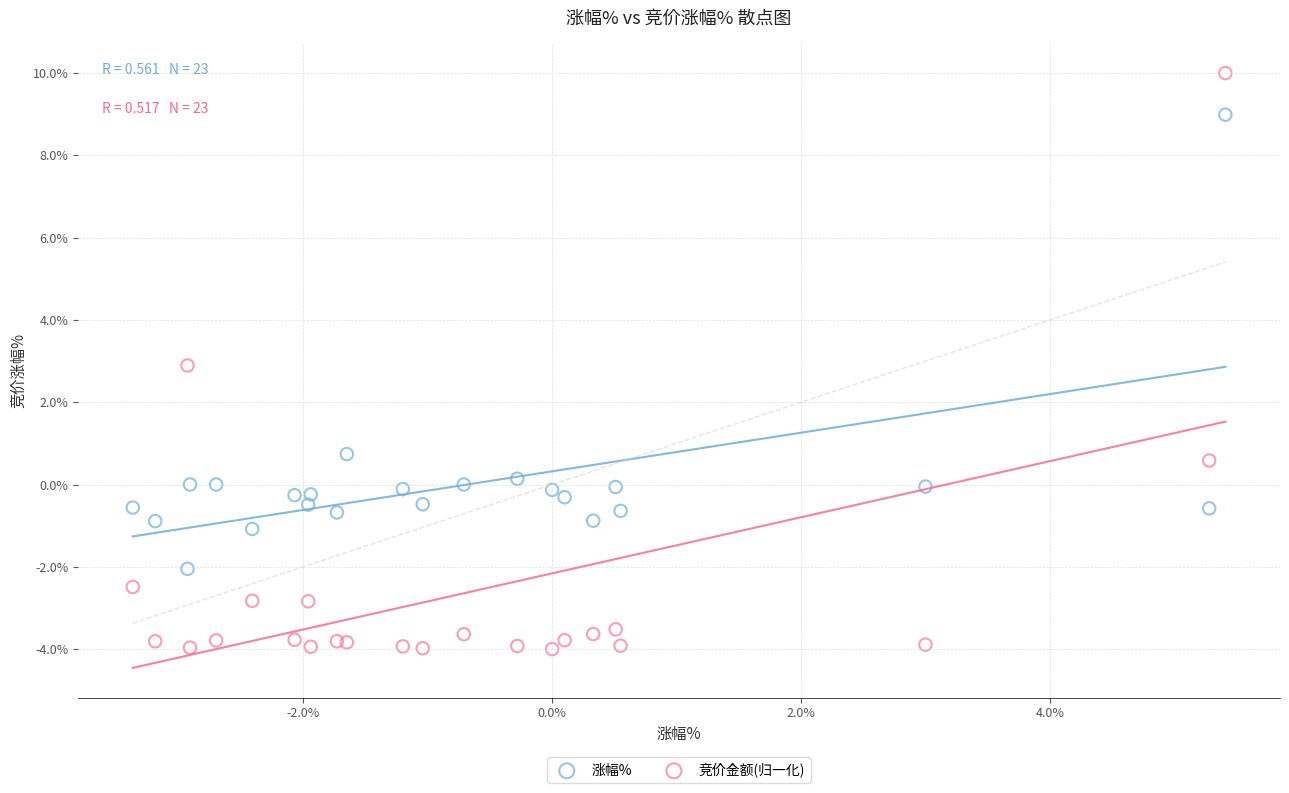

What are all the series names shown in the legend?

涨幅%, 竞价金额(归一化)